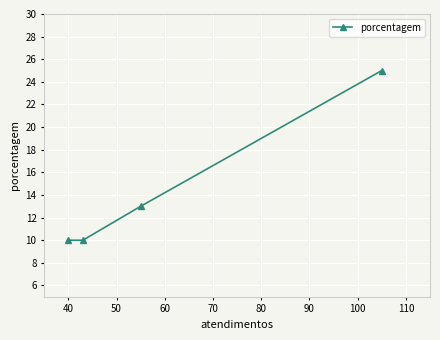

What is the value of the 2nd point from the left?

10